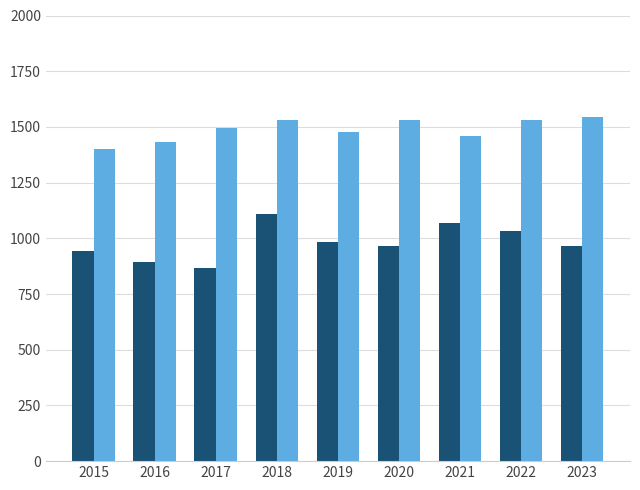

What is the total value across all series at 2017?

2364.6